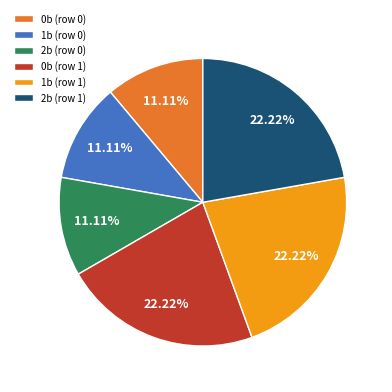

Does 1b (row 1) account for over 50% of the chart?

No